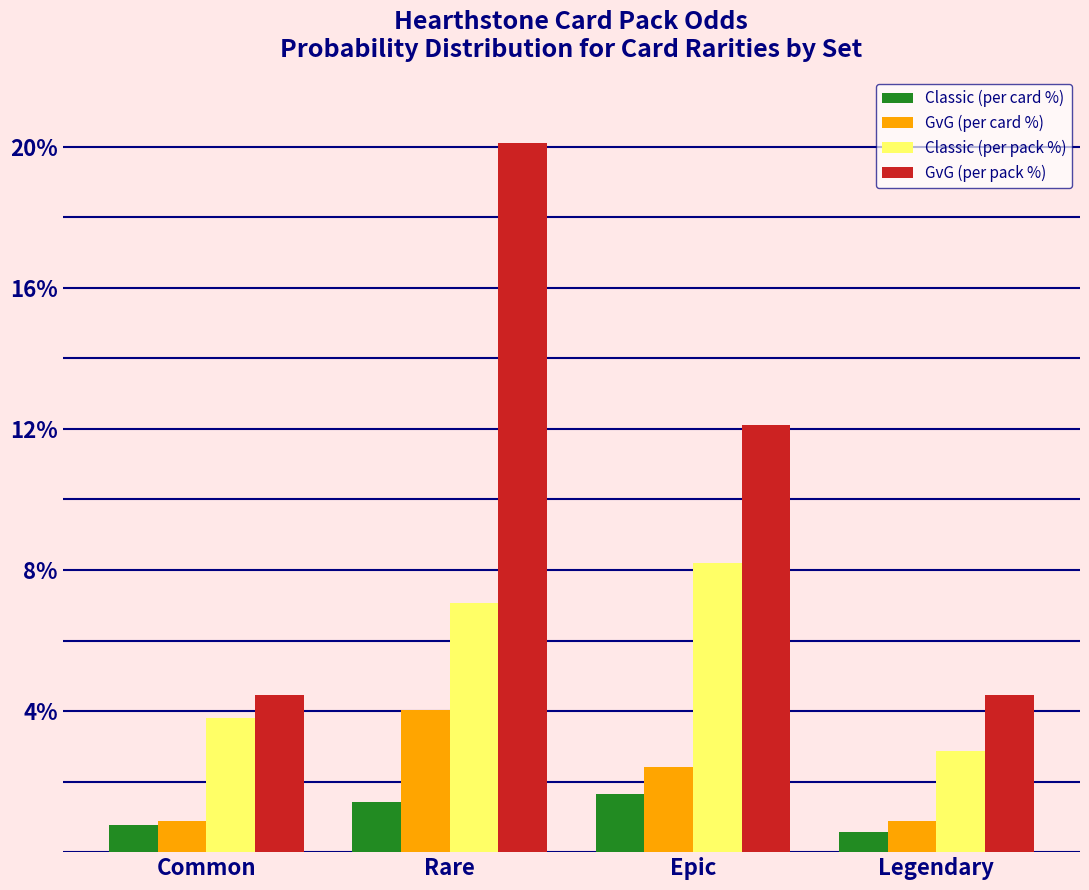

Reading right to left, transcribe all the data shown in this chart.

Classic (per card %): 0.6	1.6	1.4	0.8
GvG (per card %): 0.9	2.4	4.0	0.9
Classic (per pack %): 2.9	8.2	7.1	3.8
GvG (per pack %): 4.5	12.1	20.1	4.5